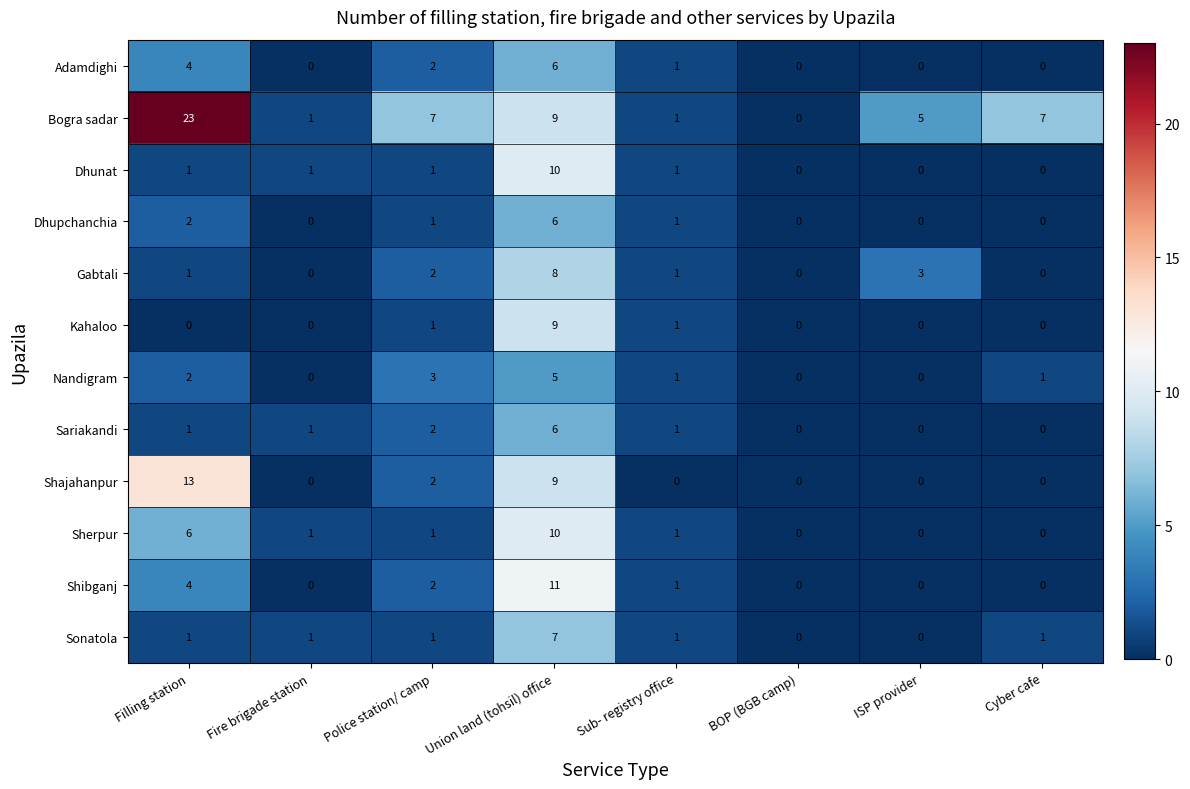

Which series has the widest spread of values?

Bogra sadar